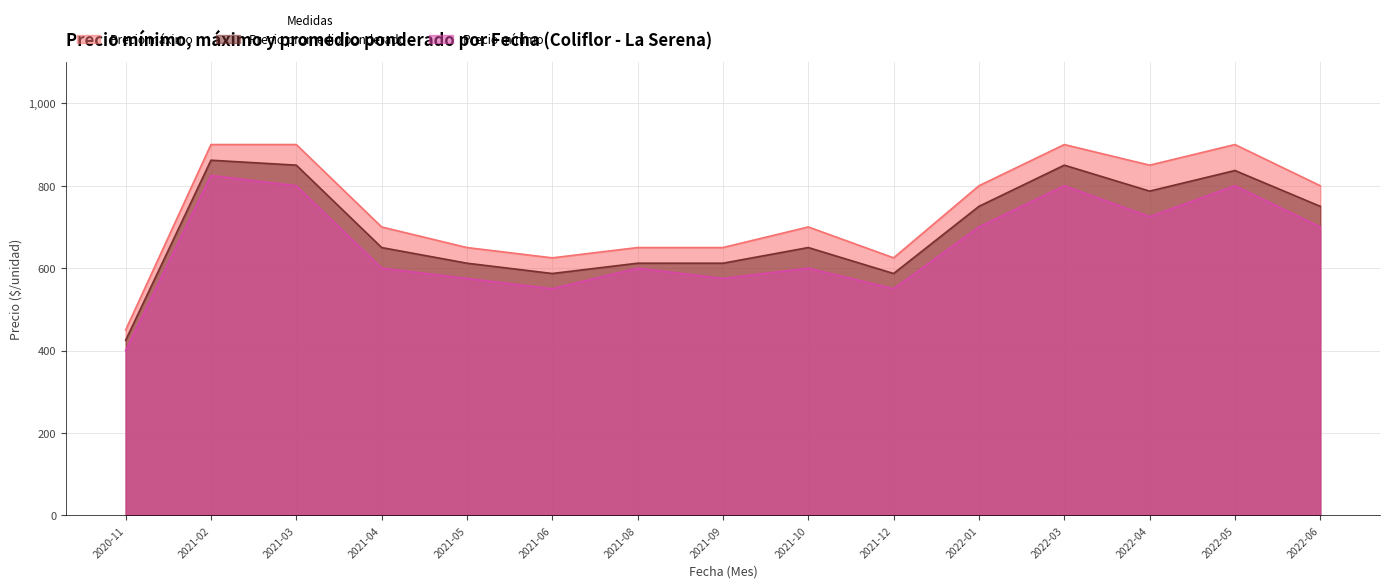

Is it true that Precio mínimo equals 1080 at 2022-03?

False